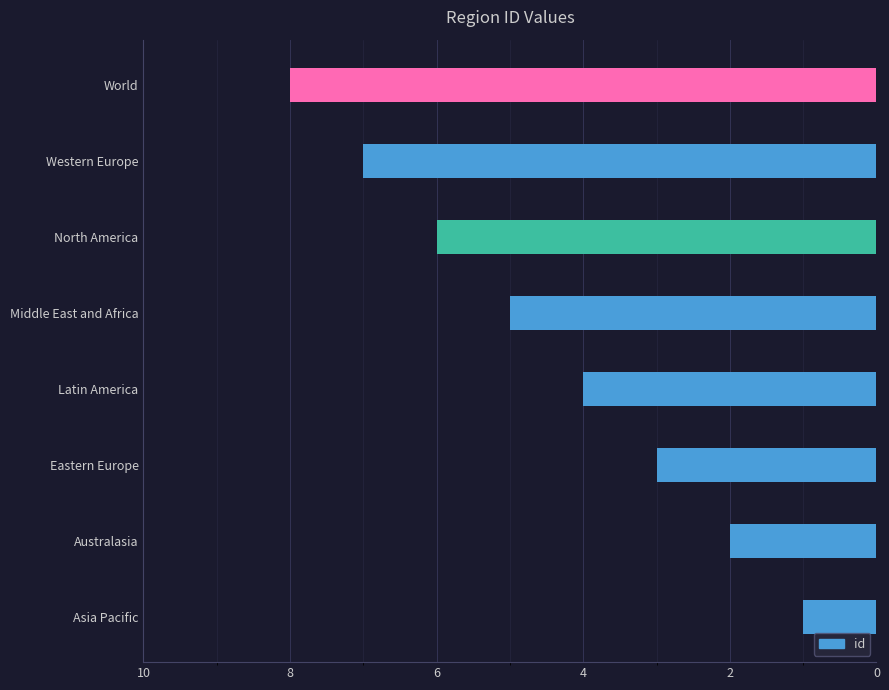

The chart shows a value of 9 at Middle East and Africa. True or false?

False